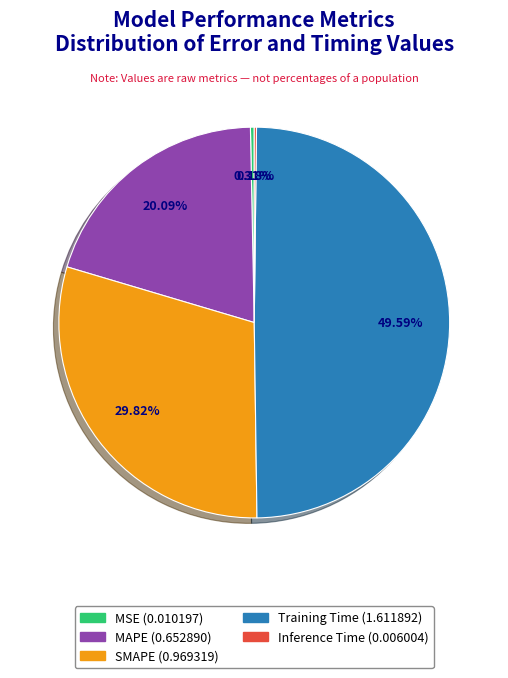

To the nearest percent, what is the difference between the SMAPE and Training Time slice percentages?

20%